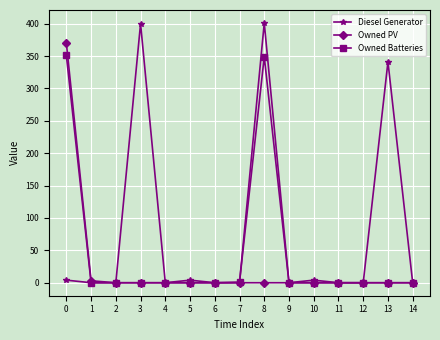

The value of Owned PV at 4 is 0. True or false?

True